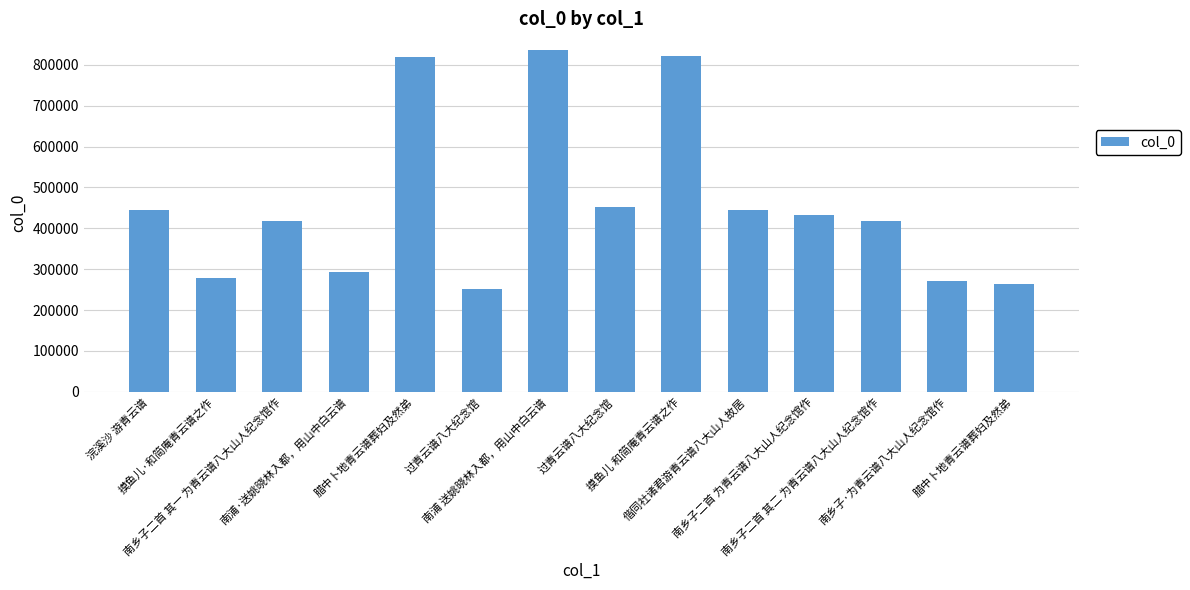

Approximately how many times larger is the value at 摸鱼儿·和简庵青云谱之作 compared to 南乡子二首 为青云谱八大山人纪念馆作?

0.6